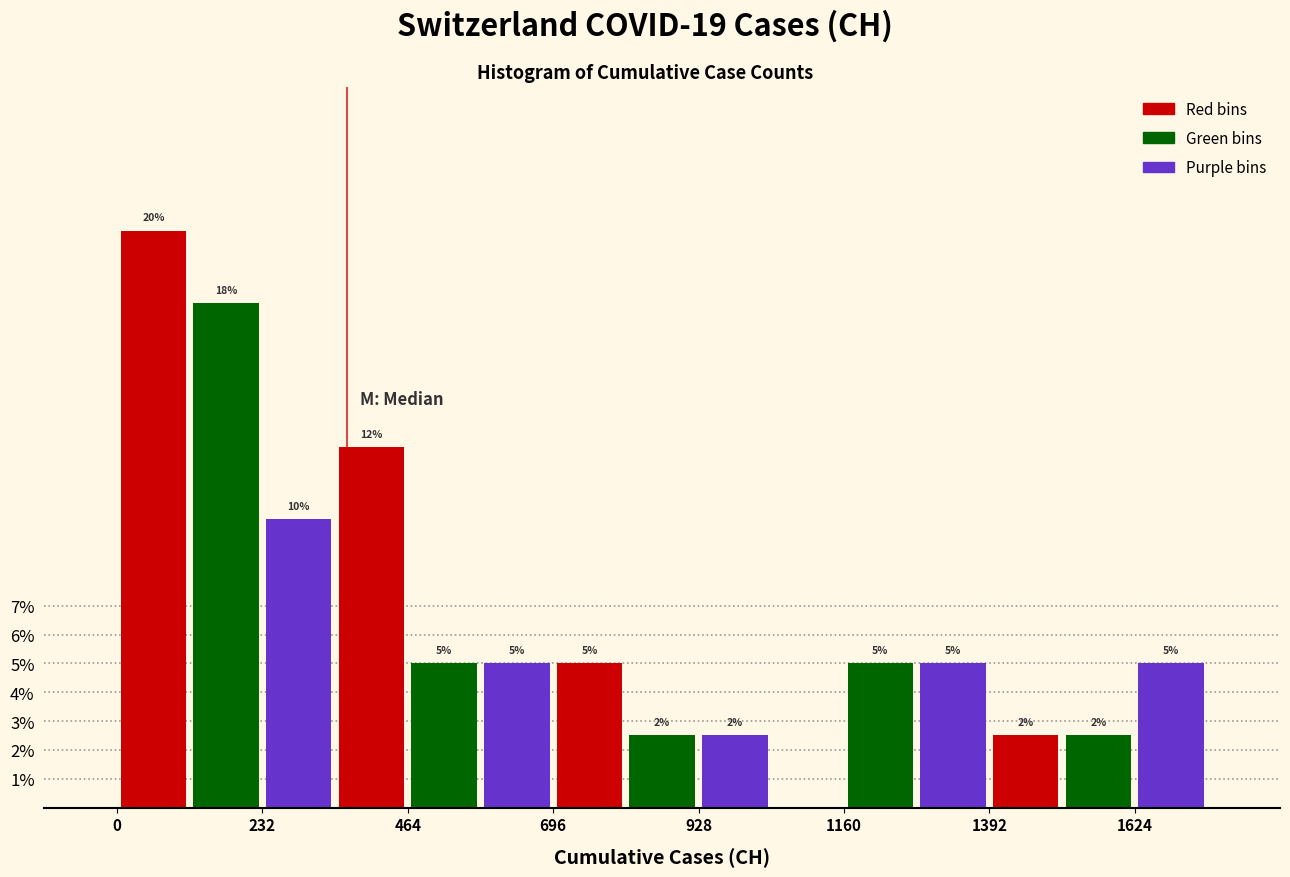

Around what value on the x-axis is the tallest bar? Give the approximate position of its centre, as read against the axis.

50